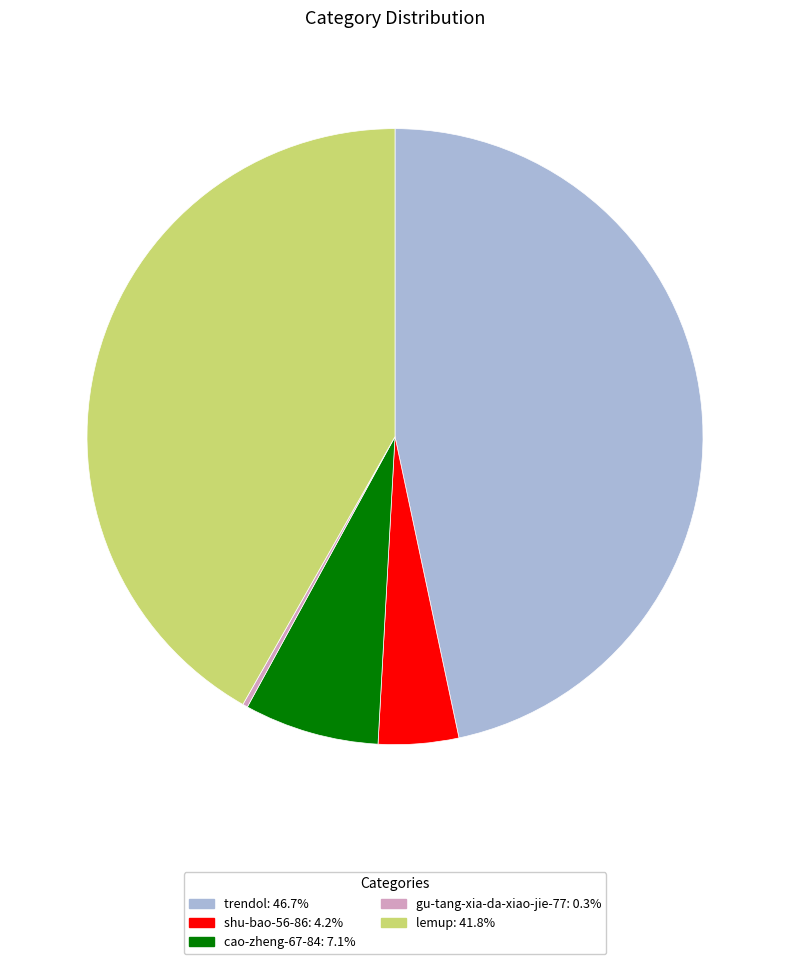

Which slice is the largest?

trendol